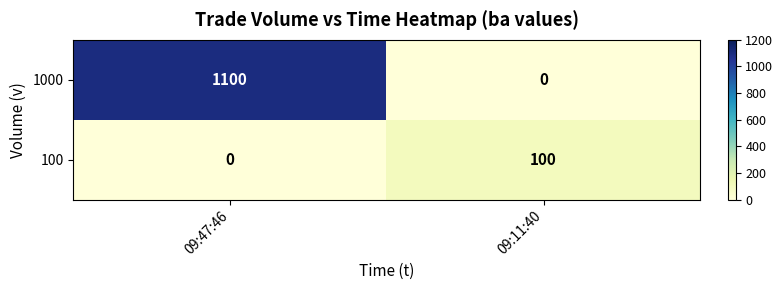

Rank the series by their maximum value, from lowest to highest.

100, 1000